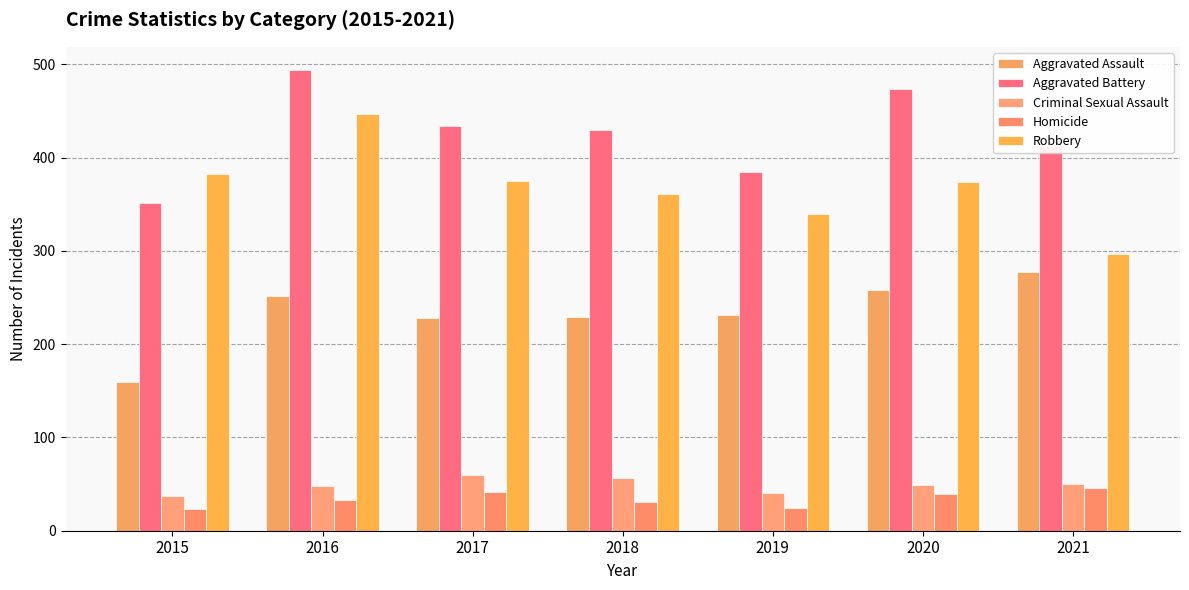

What is the sum of the Aggravated Assault values at 2019 and 2018?

460